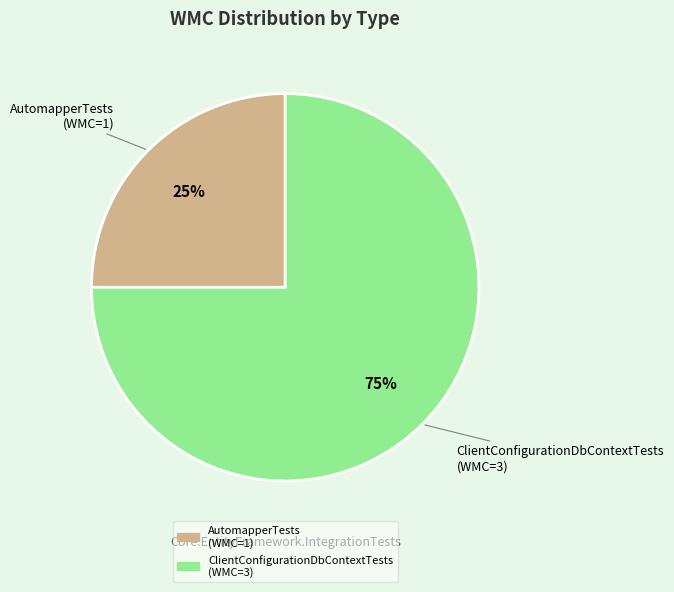

How many slices are in this pie chart?

2